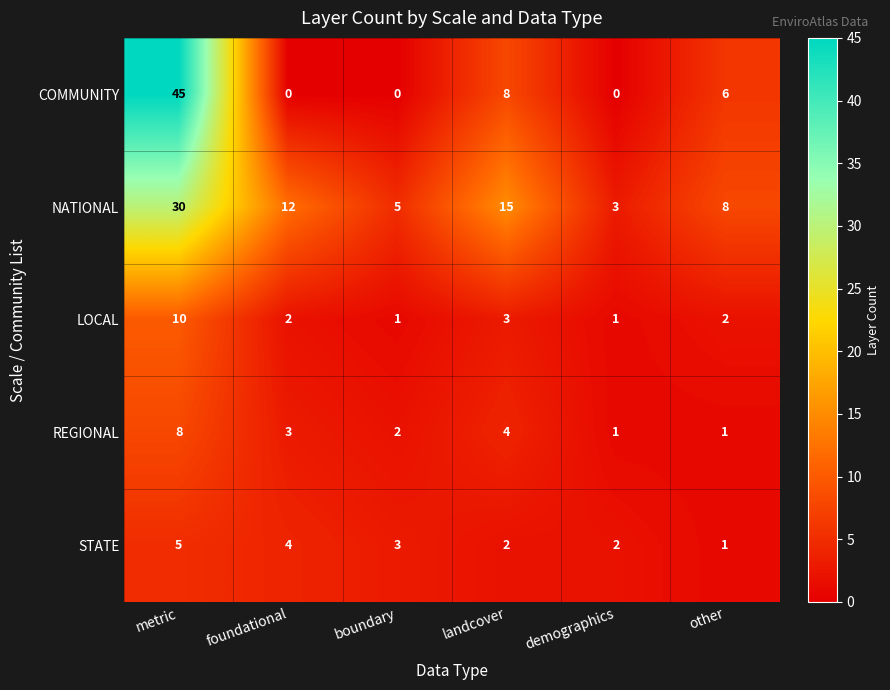

At which label is NATIONAL closest to 16?

landcover